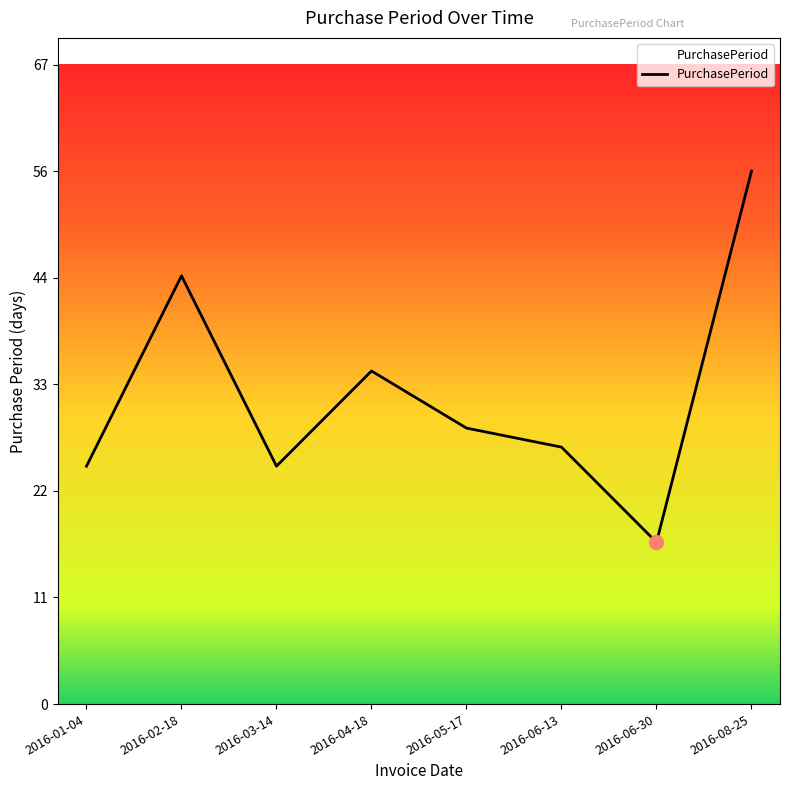

List the labels in order of value, largest first.

2016-08-25, 2016-02-18, 2016-04-18, 2016-05-17, 2016-06-13, 2016-01-04, 2016-03-14, 2016-06-30